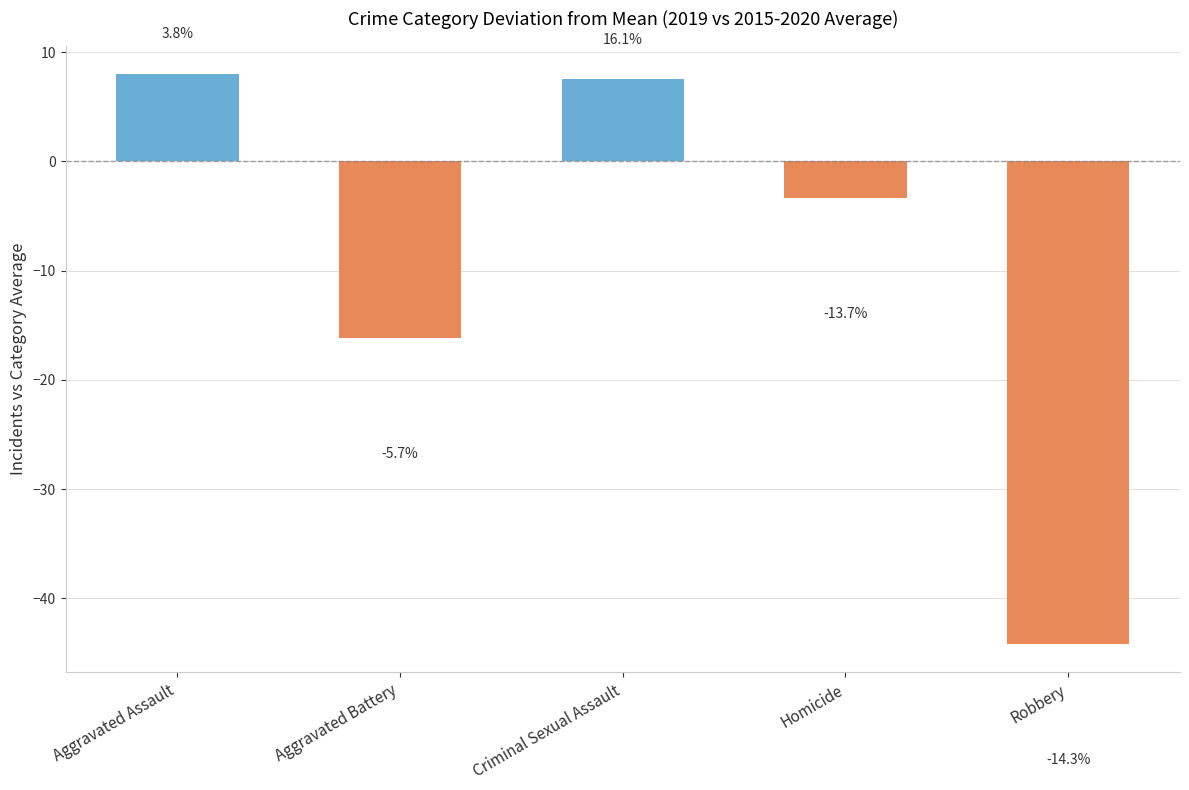

How many bars are there in total?

5